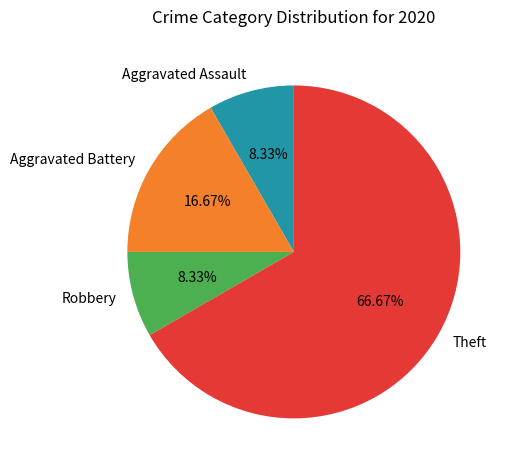

How many slices are in this pie chart?

4